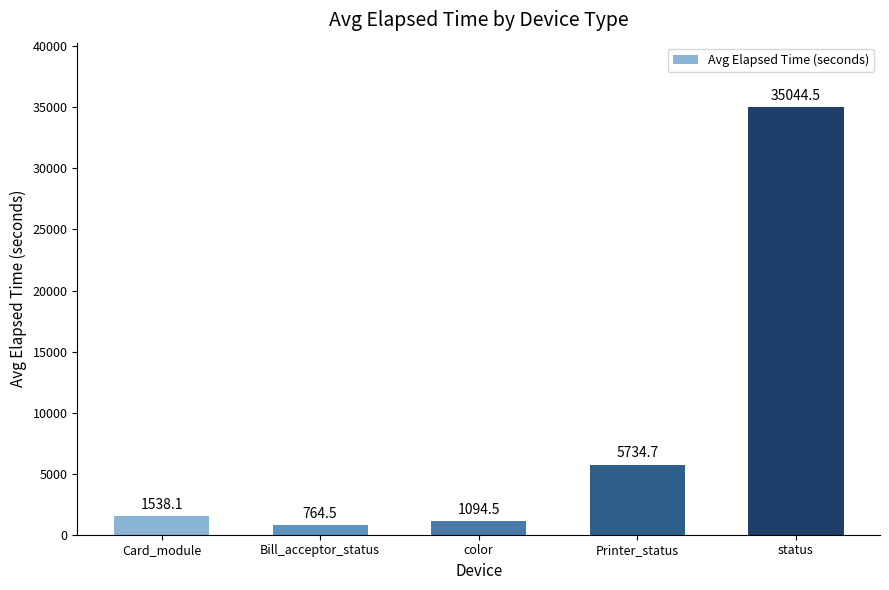

Read the value at status.

35044.5